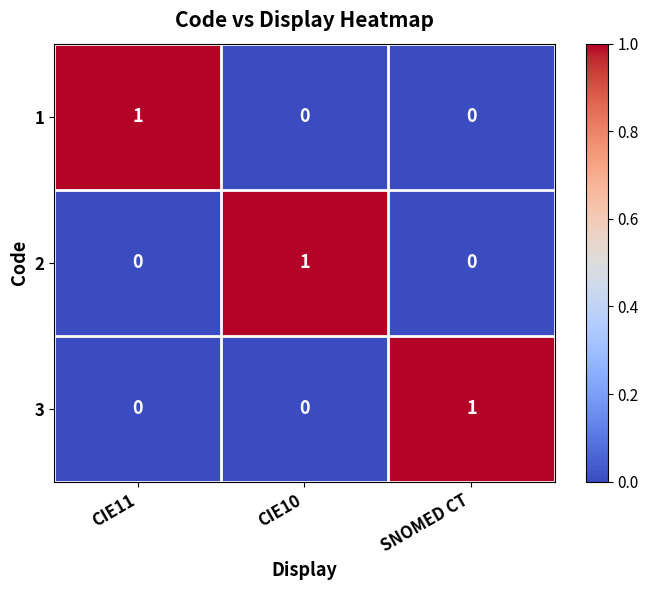

Count the 3 values in the range 0 to 1.

3